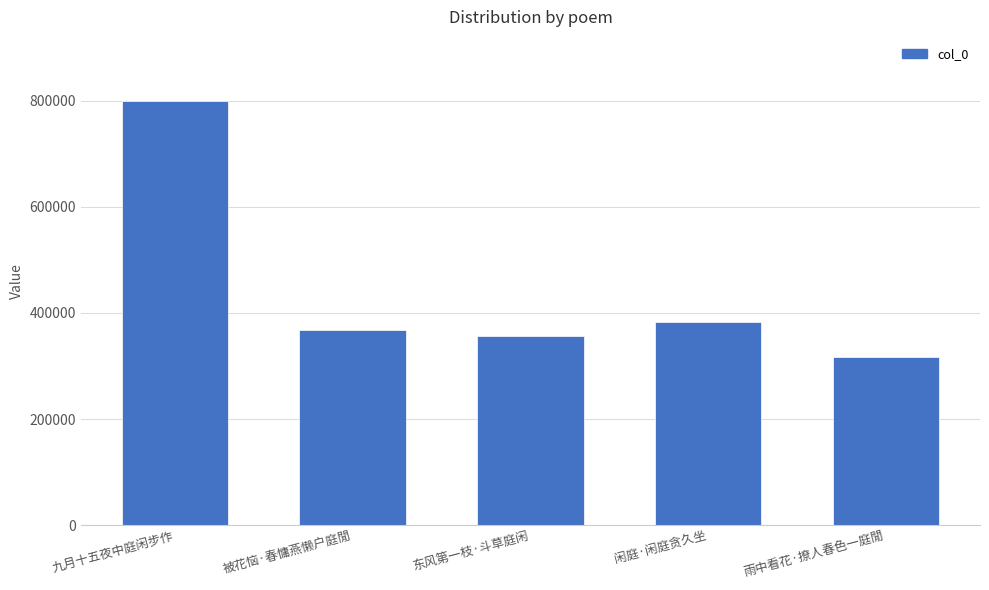

What is the label of the 1st bar from the left?

九月十五夜中庭闲步作